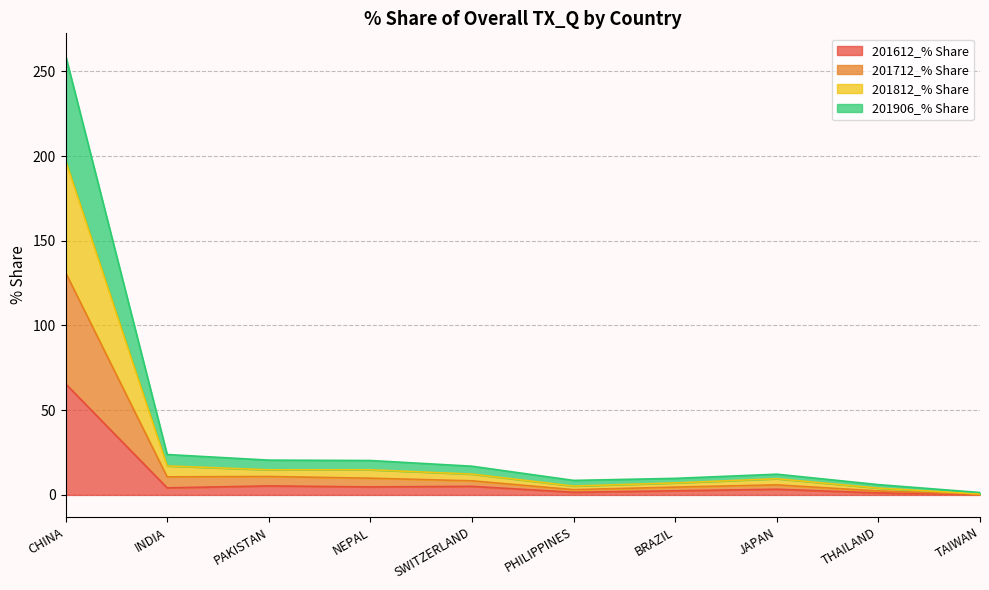

What is the total value across all series at JAPAN?

12.2